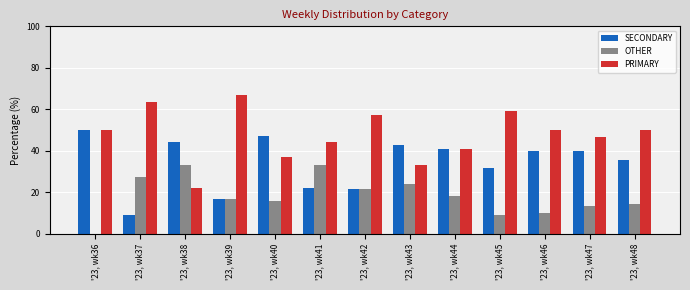

Which series has the widest spread of values?

PRIMARY